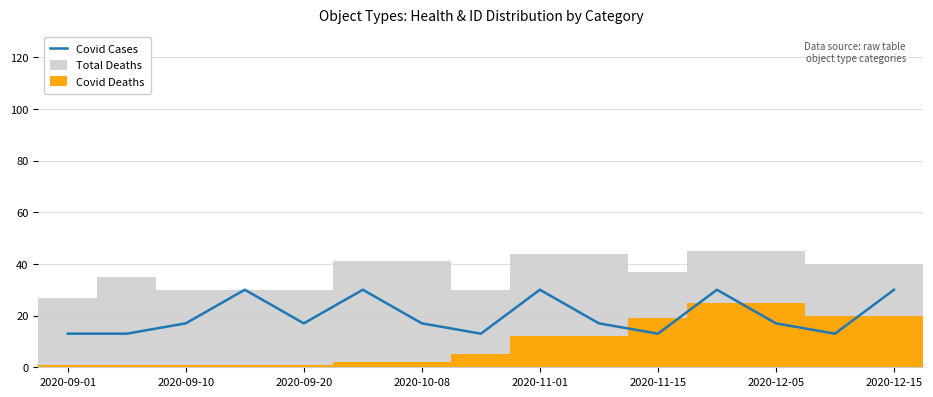

What is the minimum value for Covid Cases?

13